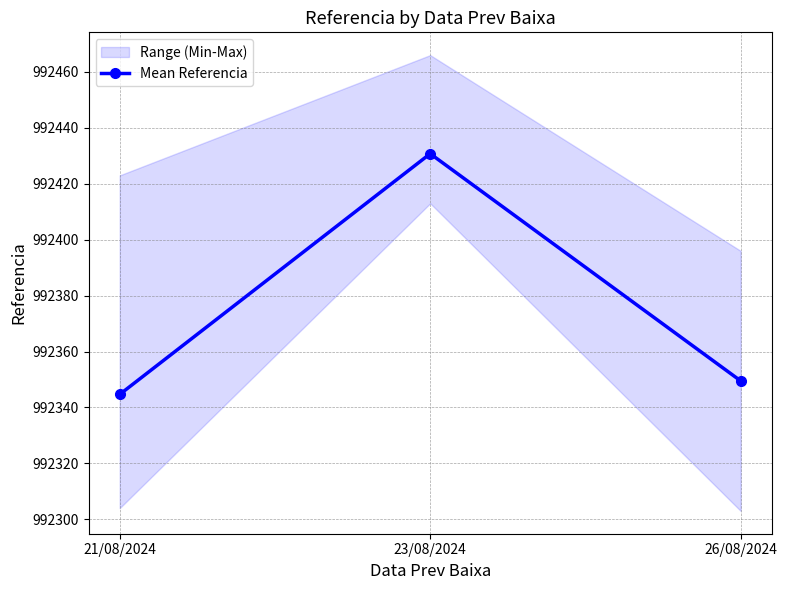

What is the difference between the values at 21/08/2024 and 23/08/2024?

86.1